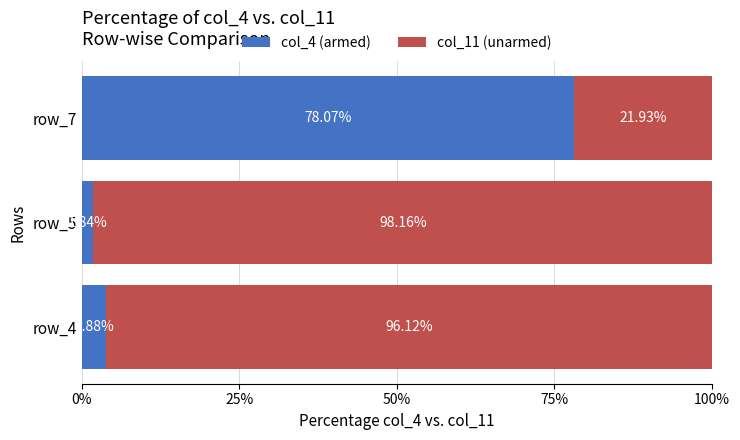

What is the average value of the col_4 (armed) series?

27.9